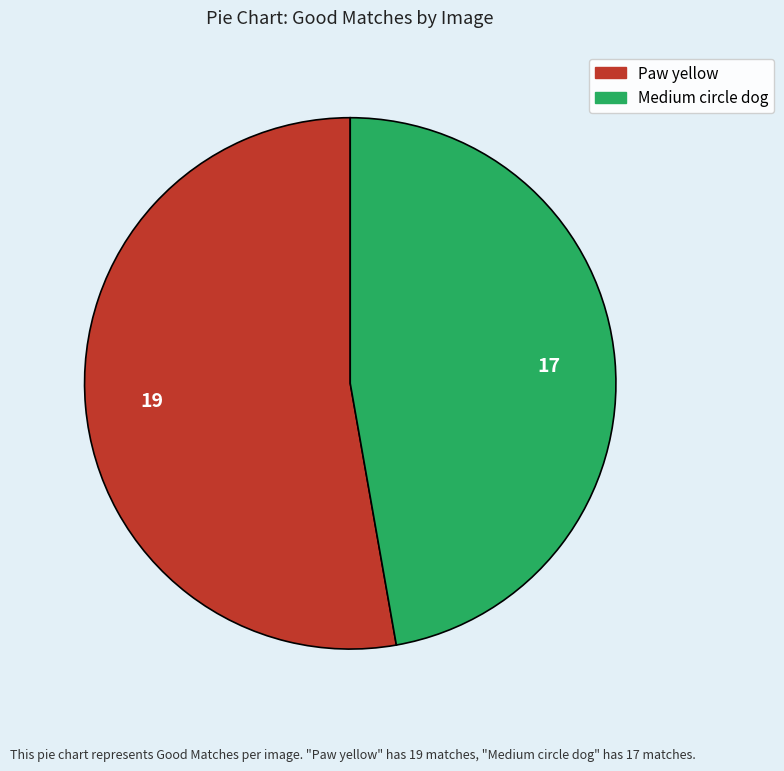

Is there any slice that represents more than half of the pie?

Yes